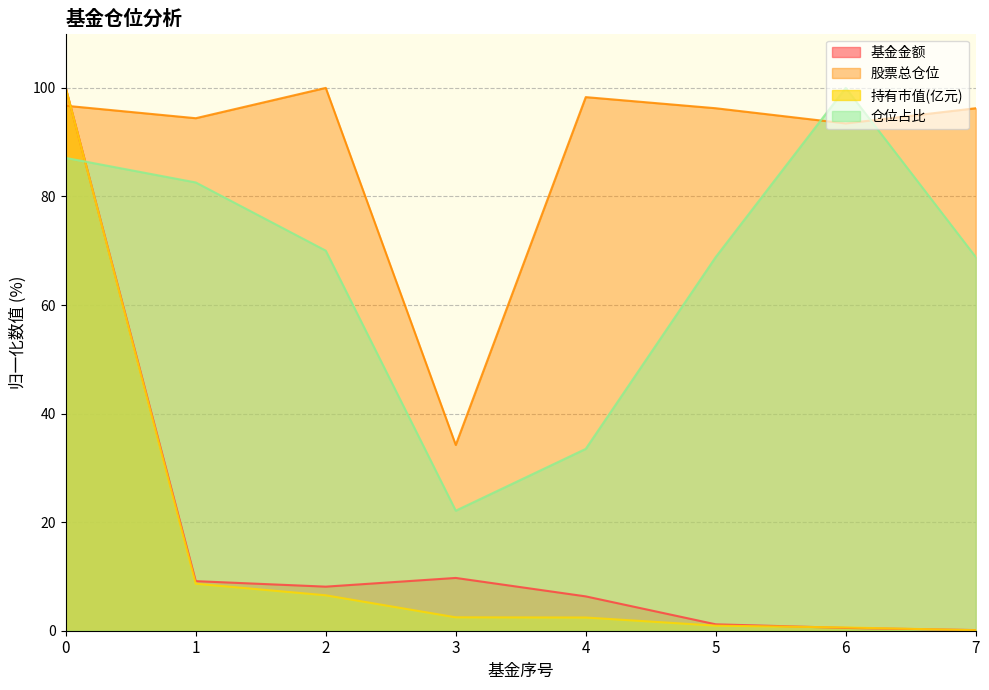

Which series has the largest range (max minus min)?

持有市值(亿元)